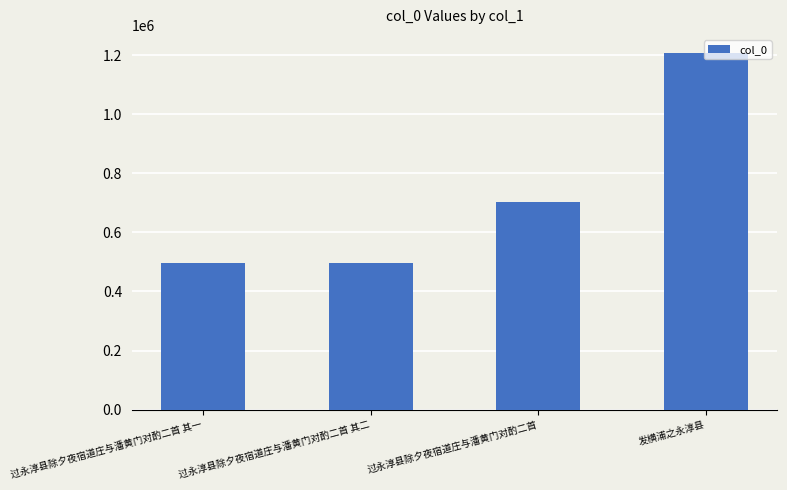

Are the bars horizontal?

No